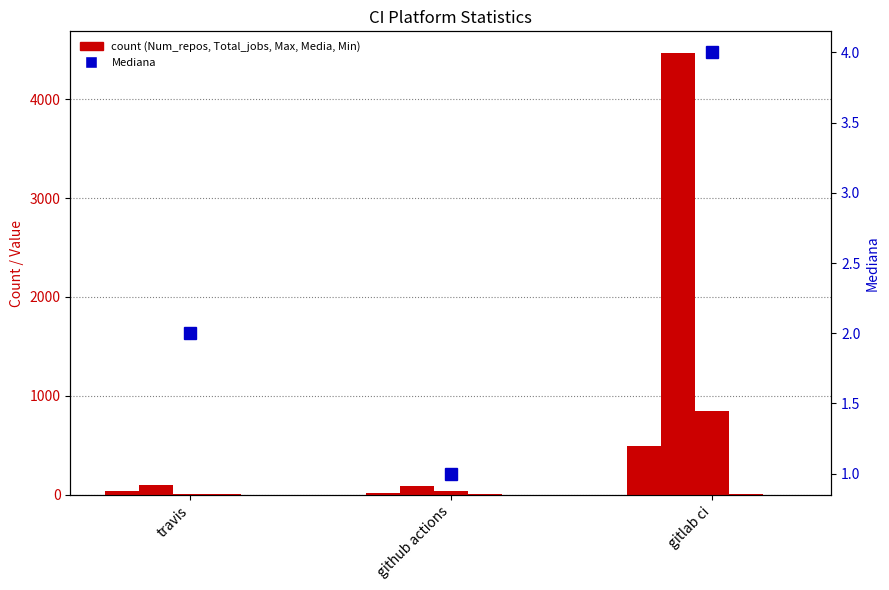

Where is Max nearest to the value 428?

github actions